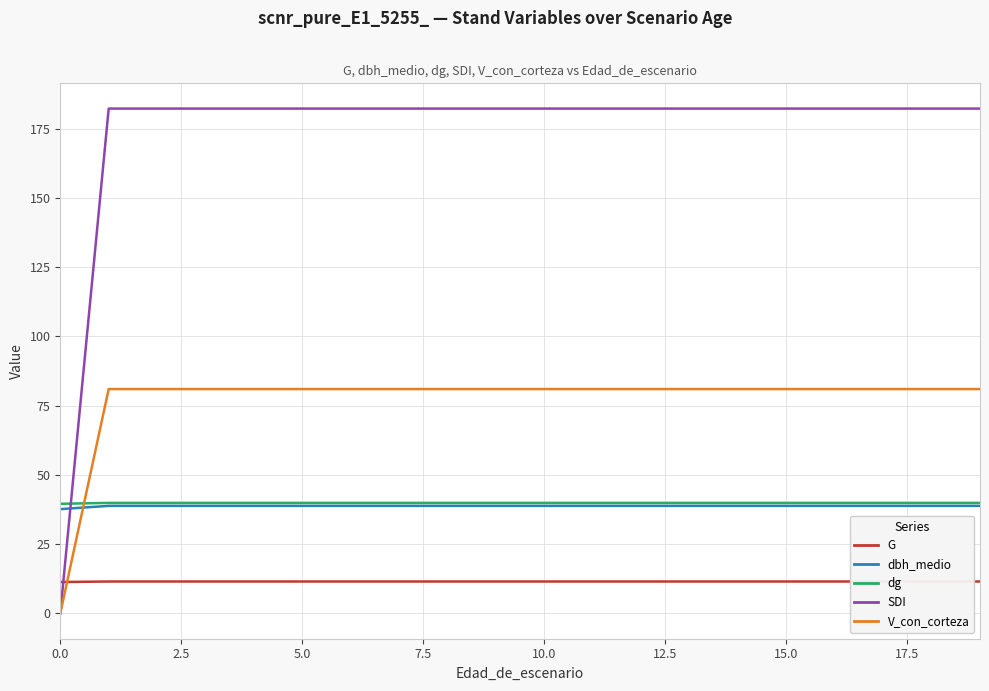

What is the total value across all series at 10?

353.5